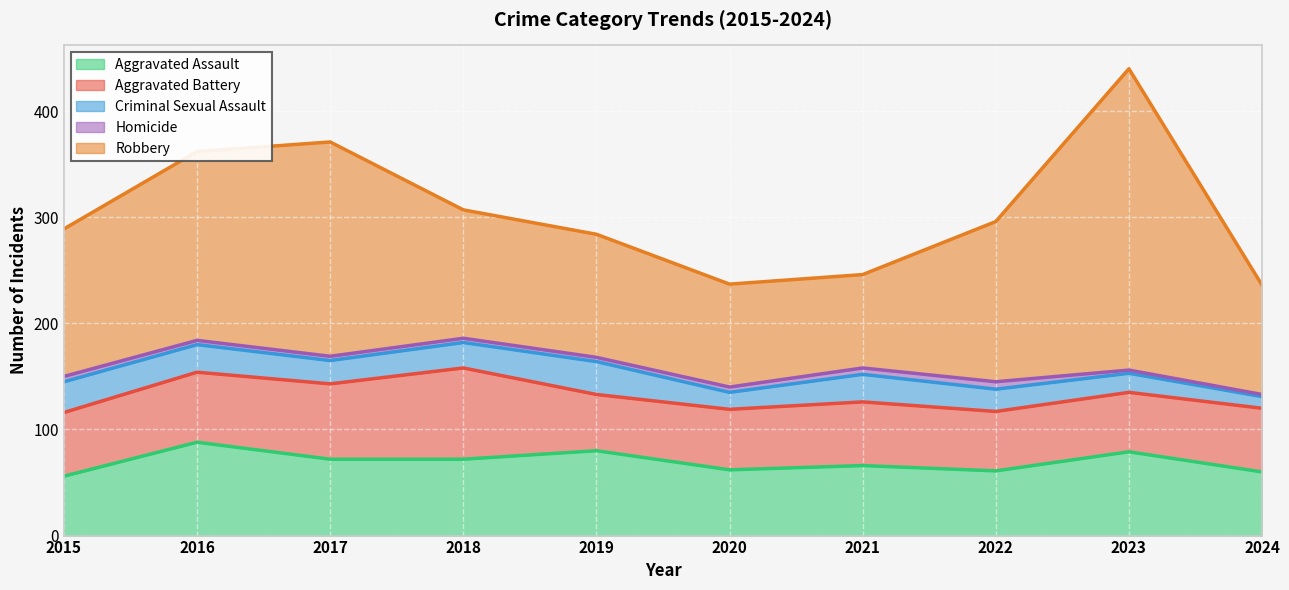

At 2022, list the series in order from smallest to largest.

Homicide, Criminal Sexual Assault, Aggravated Battery, Aggravated Assault, Robbery